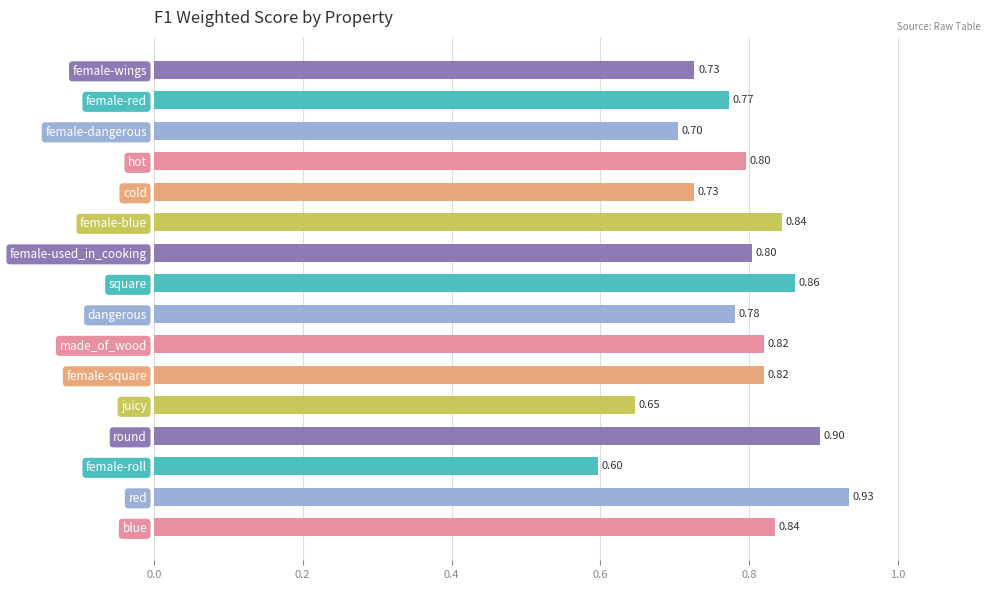

At which label is the value closest to 0?

female-roll